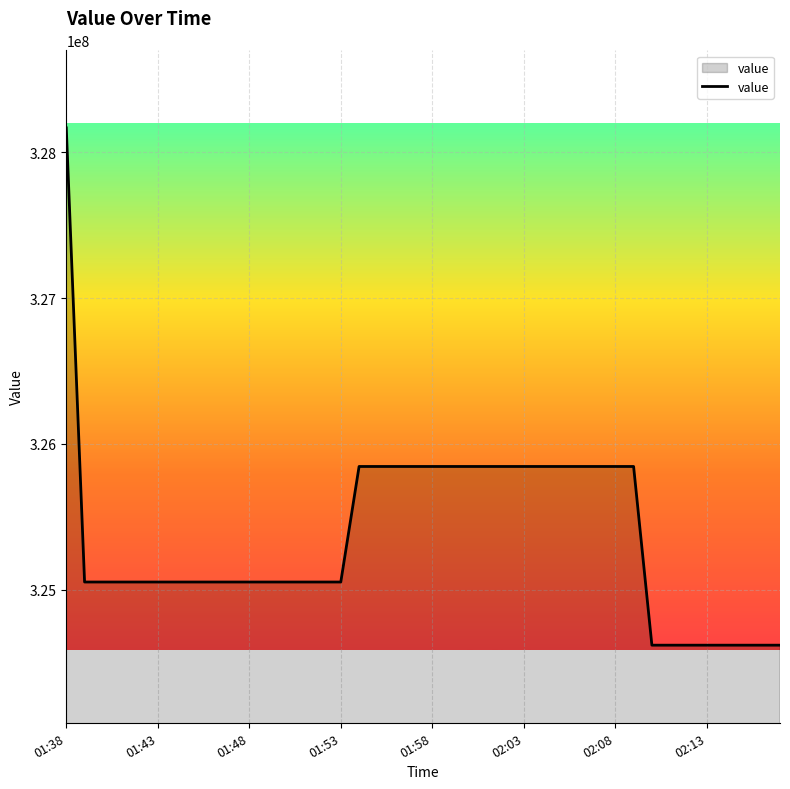

What is the difference between the maximum and minimum values?

3550633